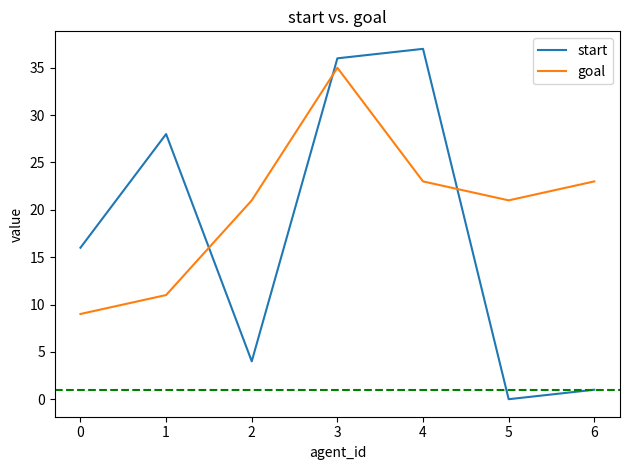

The goal series shows 5 at 2. True or false?

False